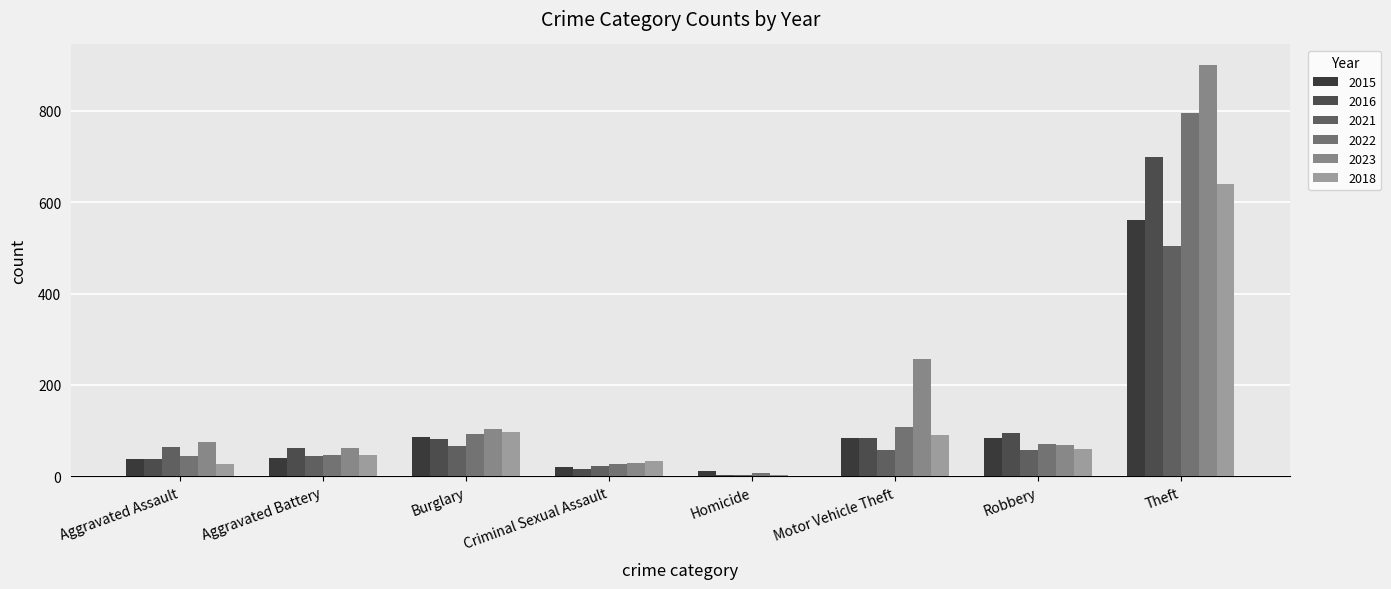

What position from the left is Motor Vehicle Theft?

6